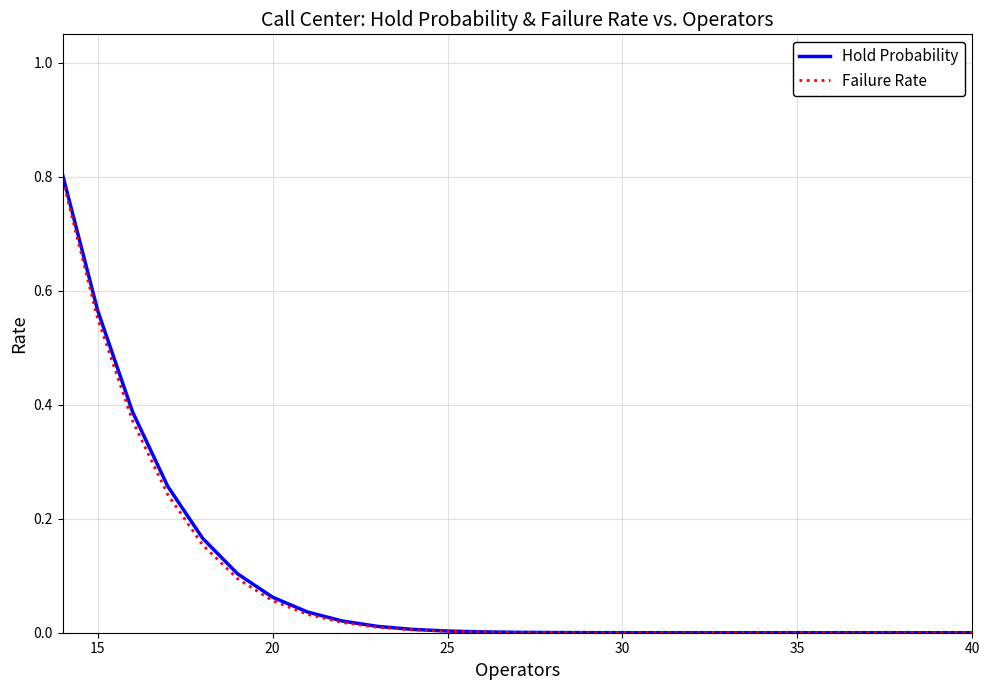

What is the maximum value shown in the chart?

0.8